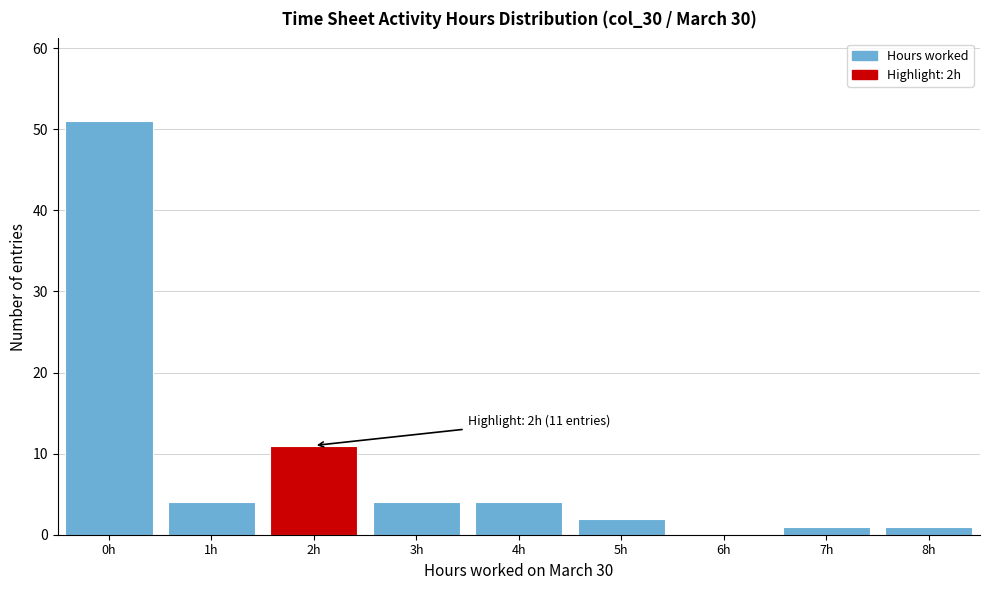

Which range on the x-axis has the tallest bar?

-0.5 to 0.5